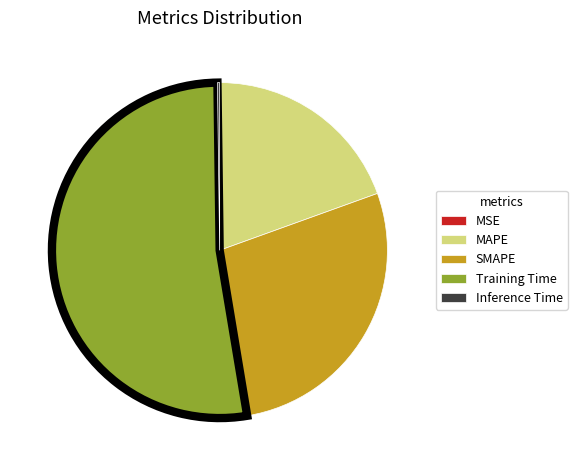

Is there any slice that represents more than half of the pie?

Yes